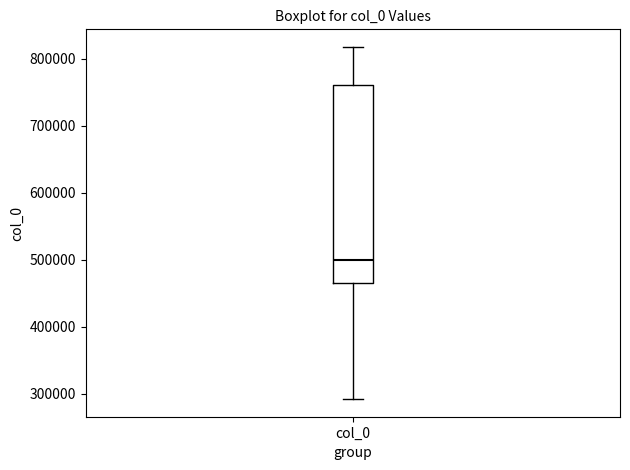

Transcribe this box plot: give where the median line is, the range the box spans, and where the two whiskers end, as read against the y-axis. The values are not printed on the chart, so give them approximately, as read against the axis.

median 500000, box 460000 to 760000, whiskers 290000 to 820000